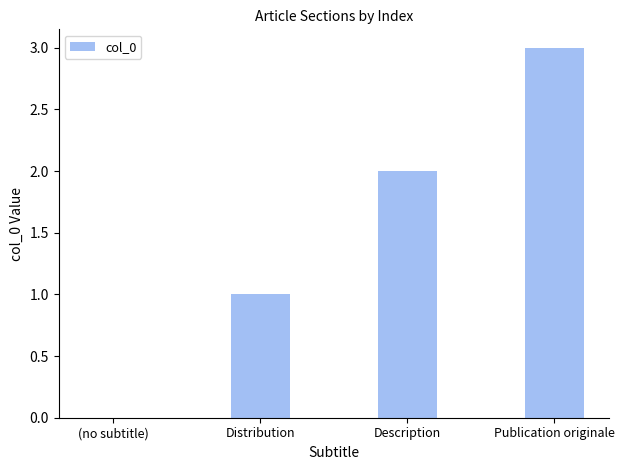

What is the sum of the values at (no subtitle) and Distribution?

1